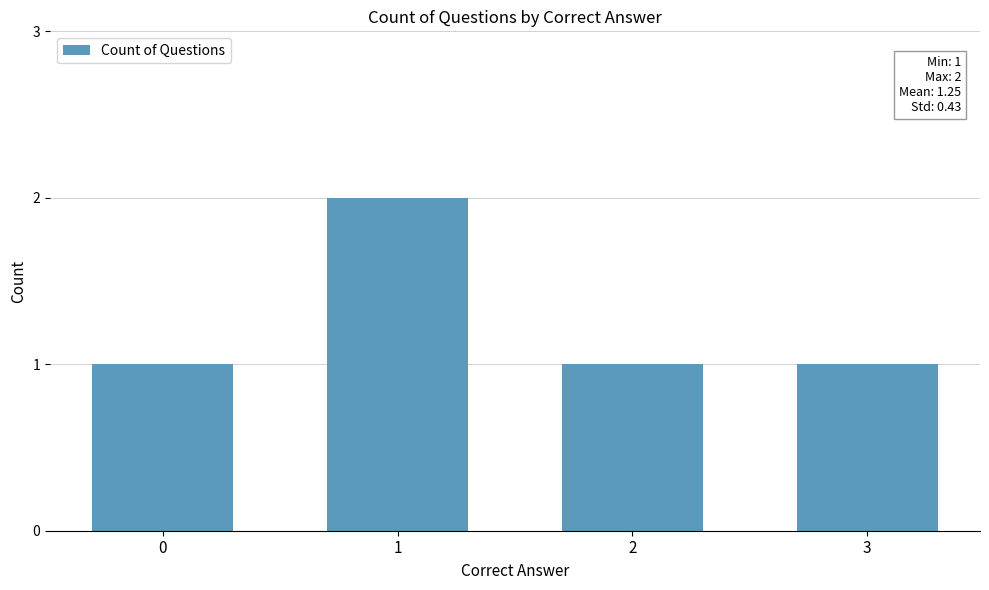

Is it true that the value at 3 is 0?

False